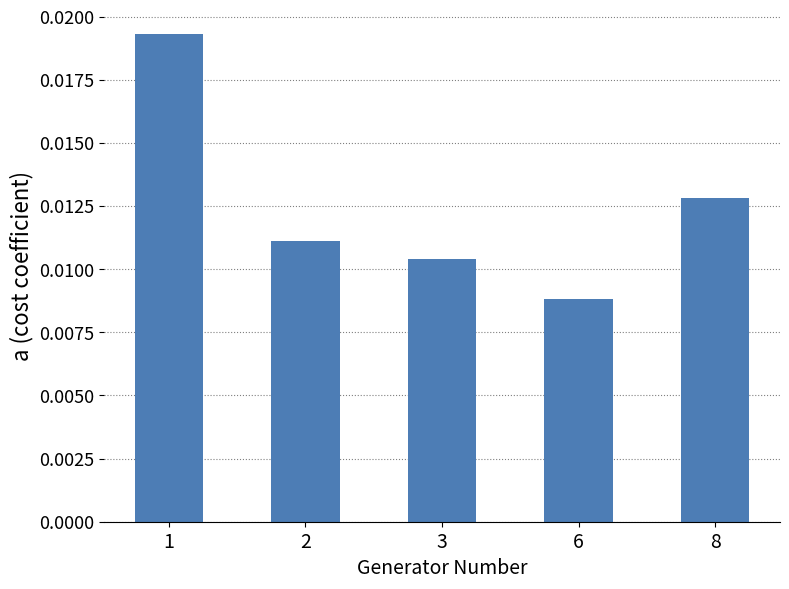

Which label corresponds to the smallest value in the chart?

6